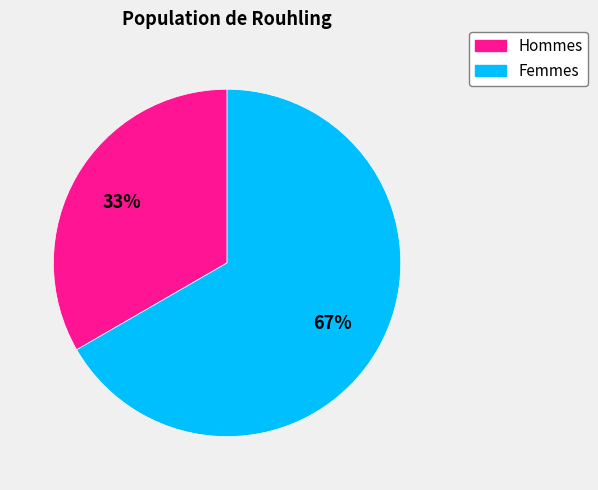

The Hommes slice represents 33% of the pie. True or false?

True